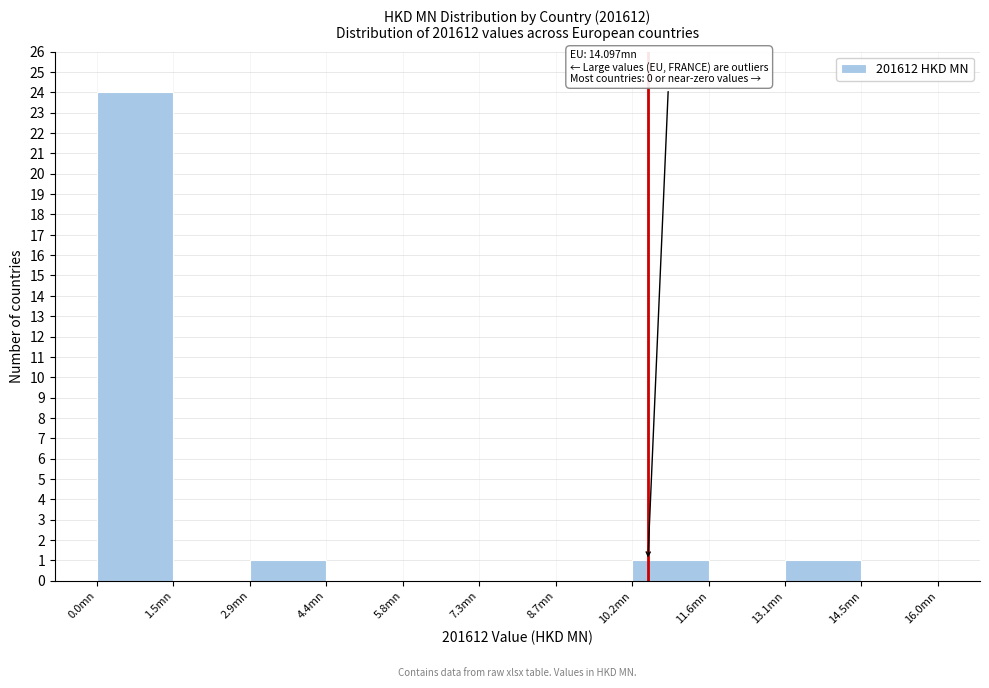

Which range on the x-axis has the tallest bar?

0.0 to 1.4